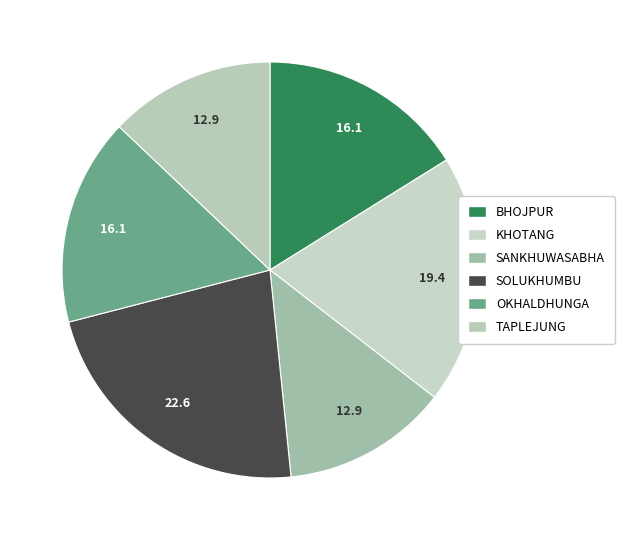

How many slices are in this pie chart?

6